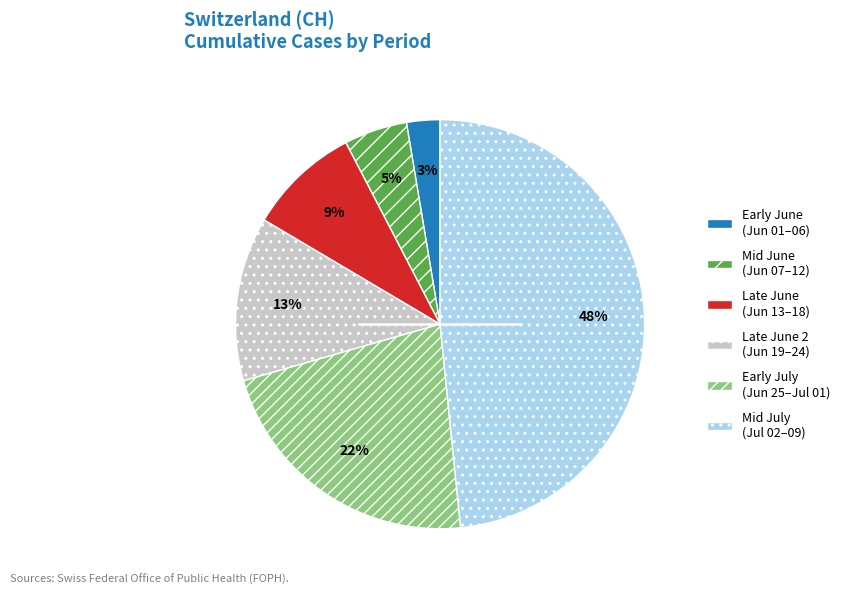

Does any single category account for the majority?

No